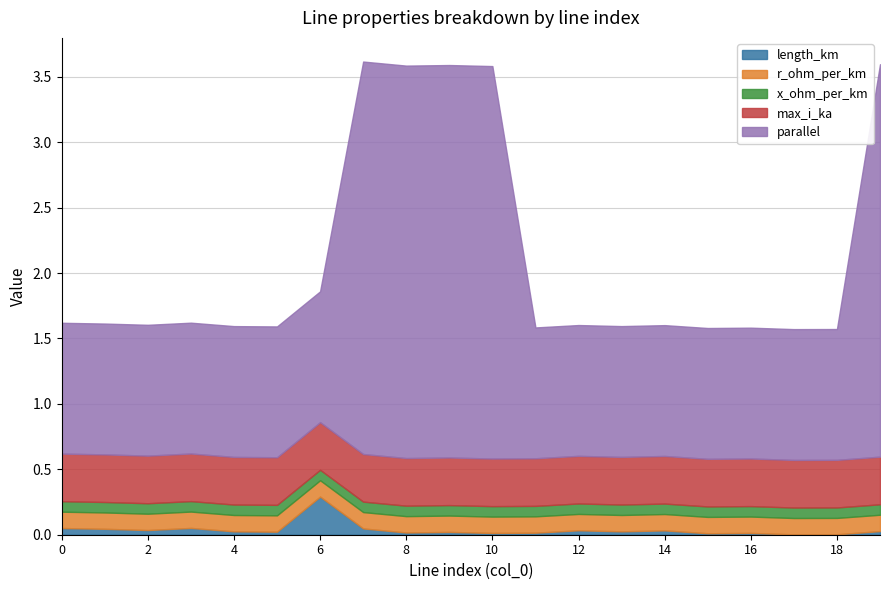

What are all the series names shown in the legend?

length_km, r_ohm_per_km, x_ohm_per_km, max_i_ka, parallel